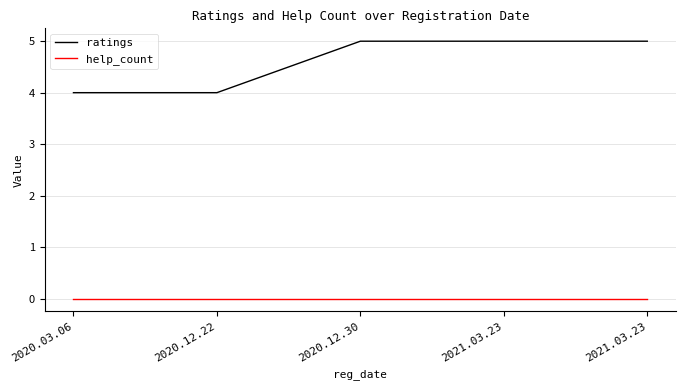

How many lines are shown in the chart?

2